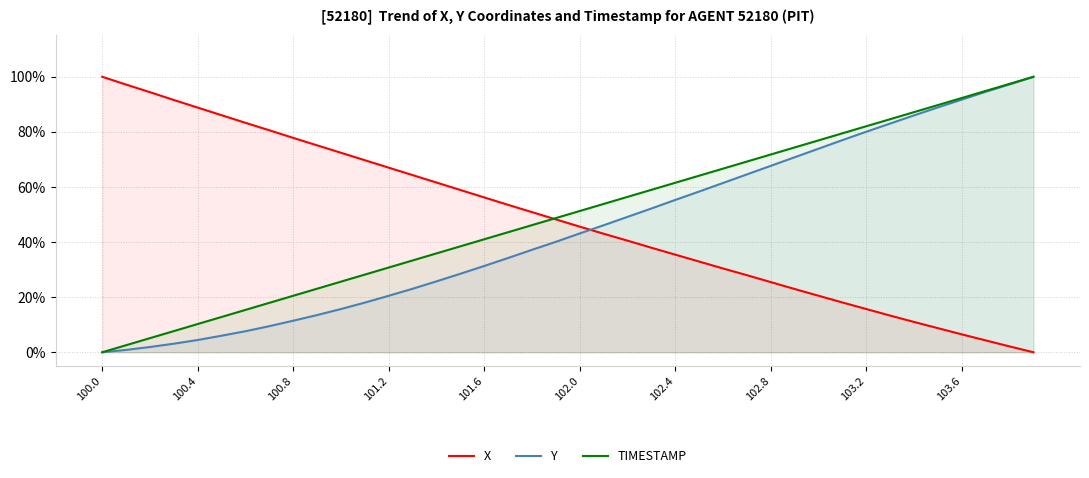

What is the sum of all TIMESTAMP values?

2000.0